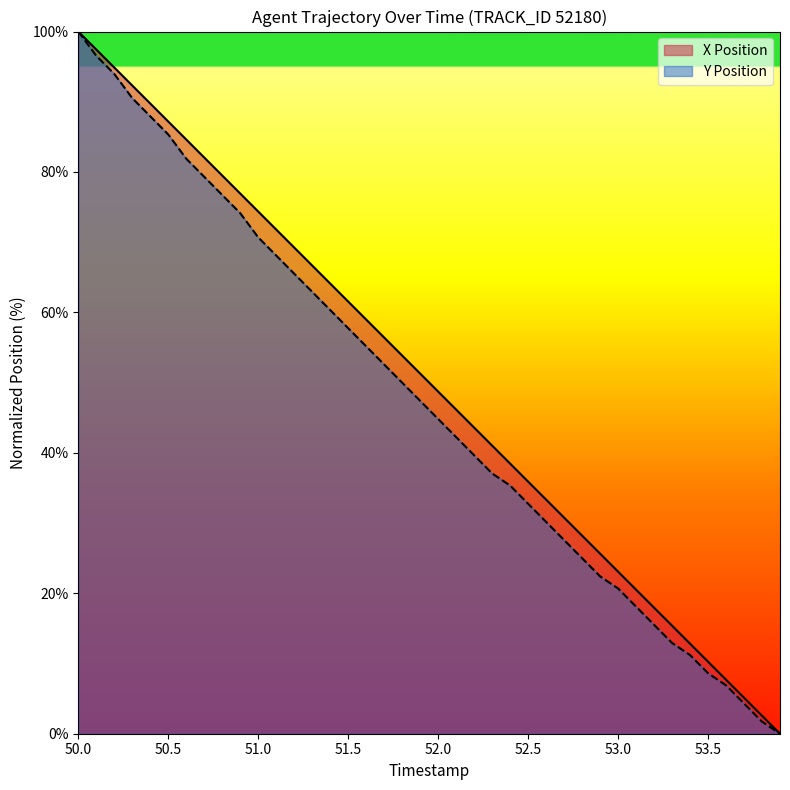

At which category is the sum across all series the highest?

50.0